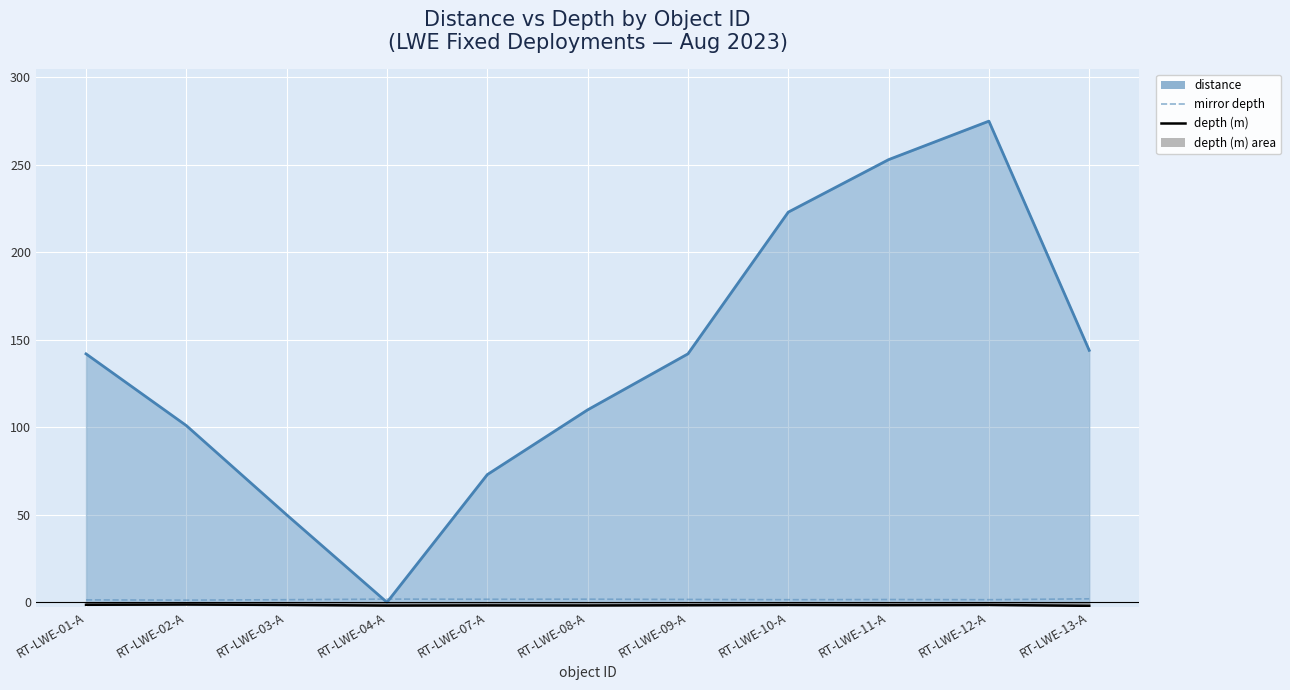

True or false: depth (m) and distance cross at least once.

False